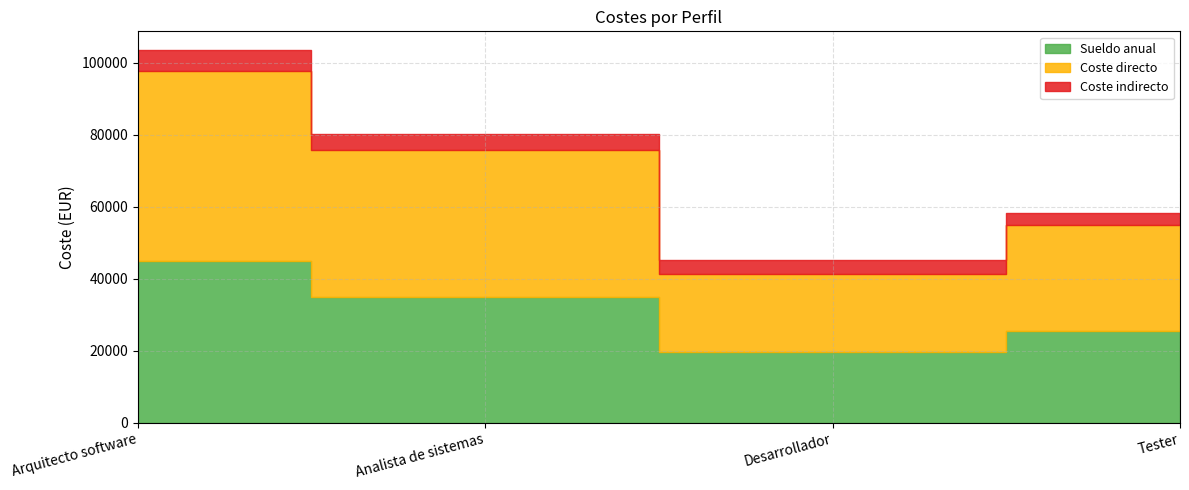

What is the approximate value of Sueldo anual at Arquitecto software?

45000